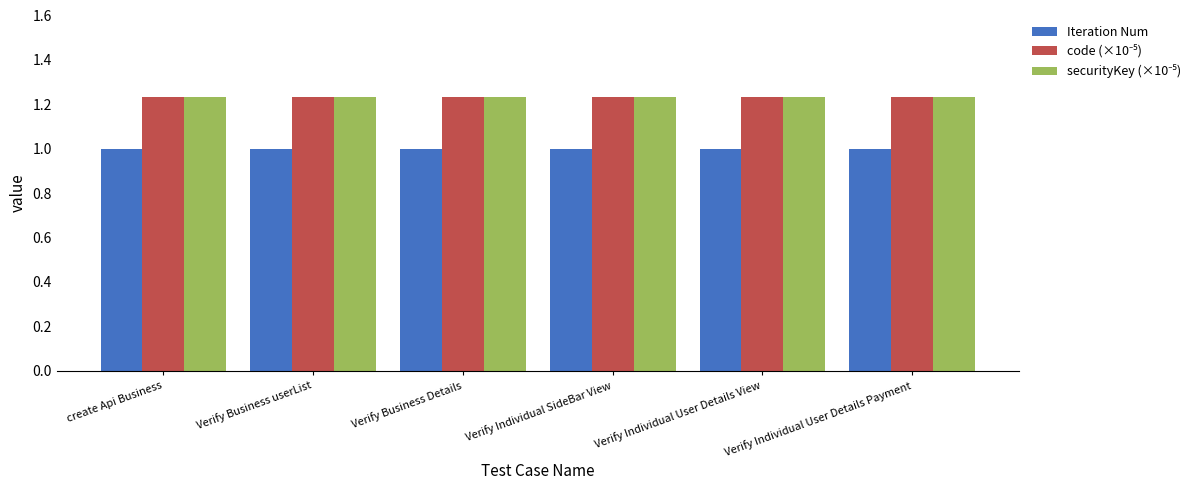

What is the total value across all series at Verify Individual SideBar View?

3.5